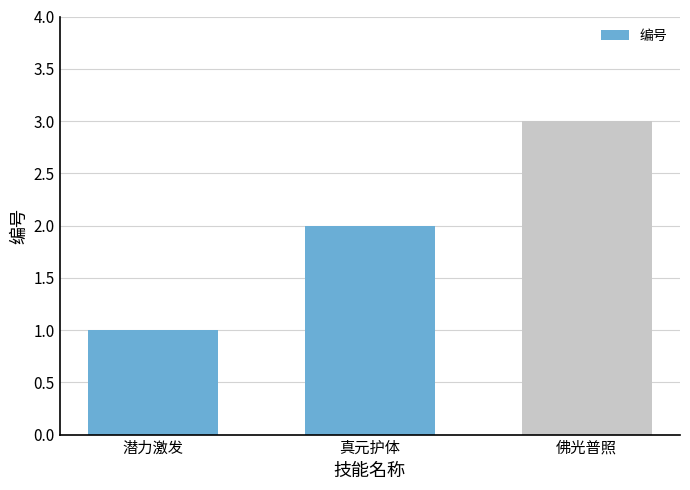

Which category has the highest value across all series?

佛光普照